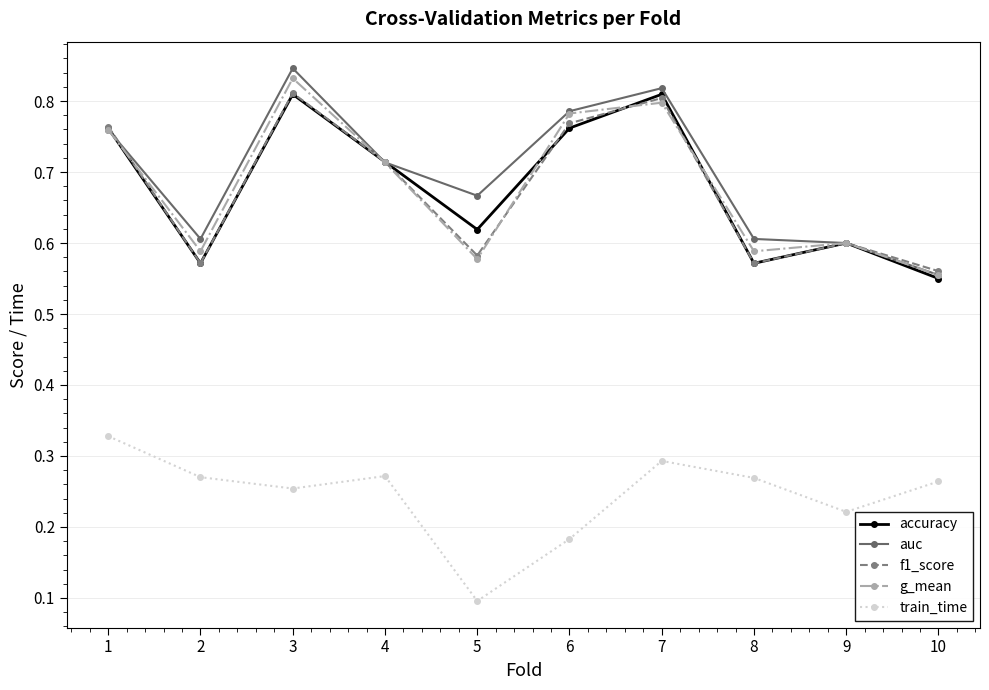

What is the sum of the auc values at 9 and 5?

1.3